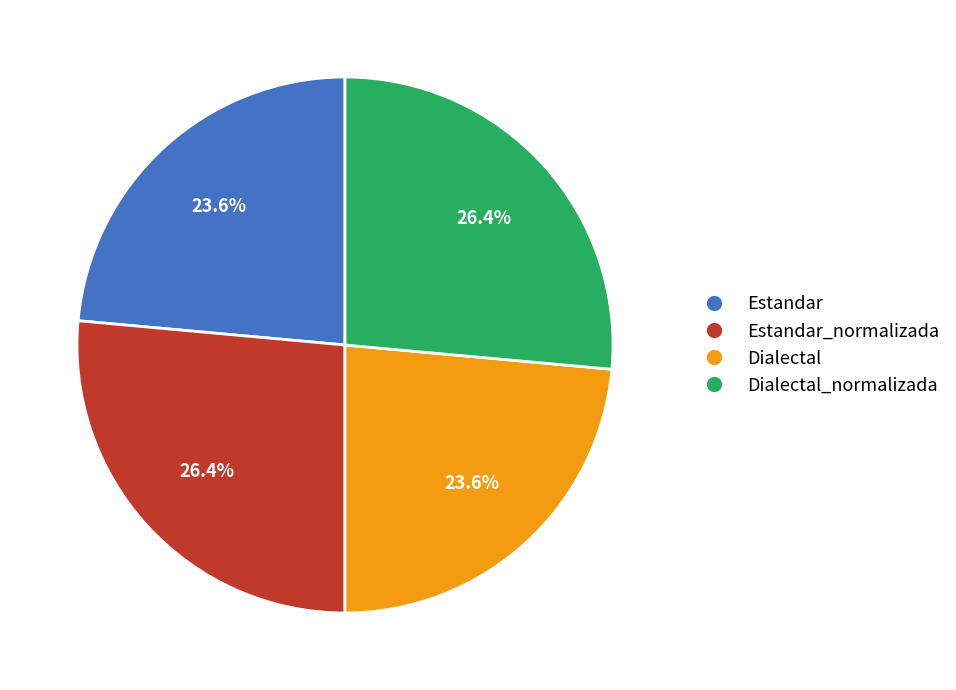

Is there a majority slice in this chart?

No